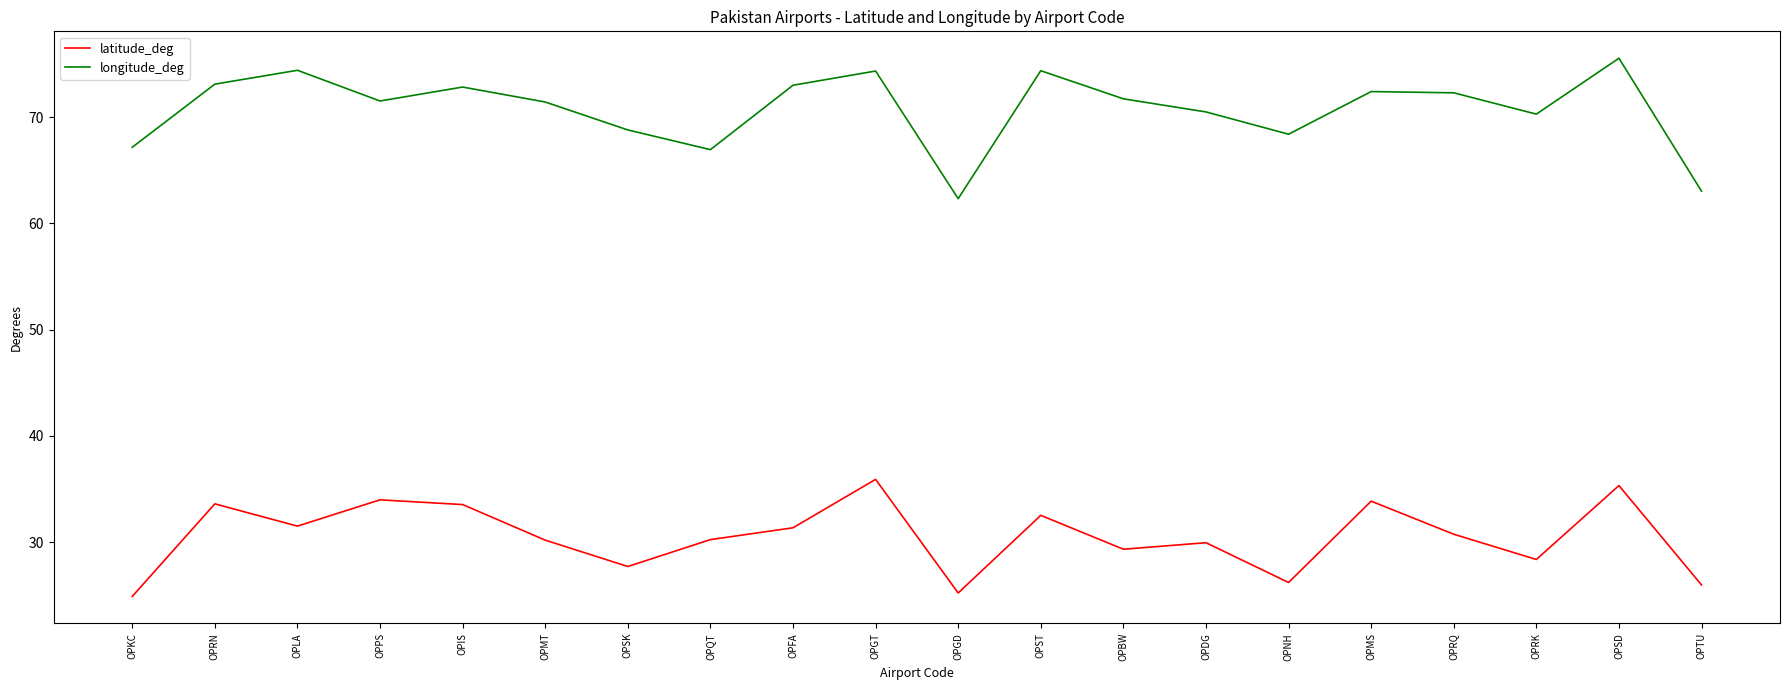

The value of latitude_deg at OPST is 48.0. True or false?

False